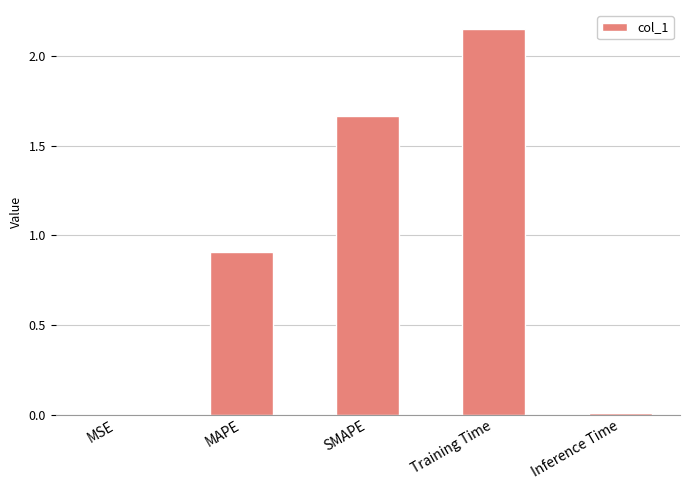

True or false: the data shows 0.0 at Inference Time.

True